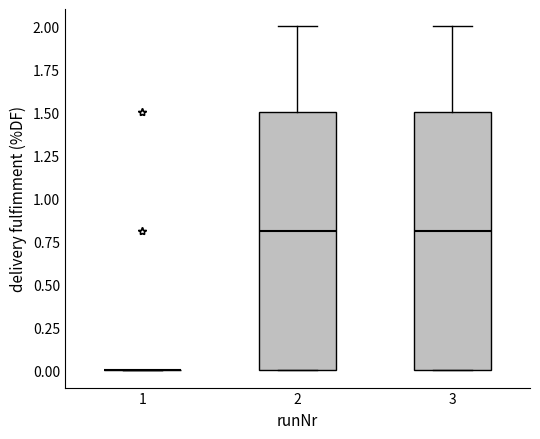

Reading left to right, transcribe this box plot: for each box, give where its median line is, the range the box spans, and where its two whiskers end, as read against the y-axis. The values are not printed on the chart, so give them approximately, as read against the axis.

1: box collapsed to a line at 0.0, whiskers 0.0 to 0.0
2: median 0.8, box 0.0 to 1.5, whiskers 0.0 to 2.0
3: median 0.8, box 0.0 to 1.5, whiskers 0.0 to 2.0